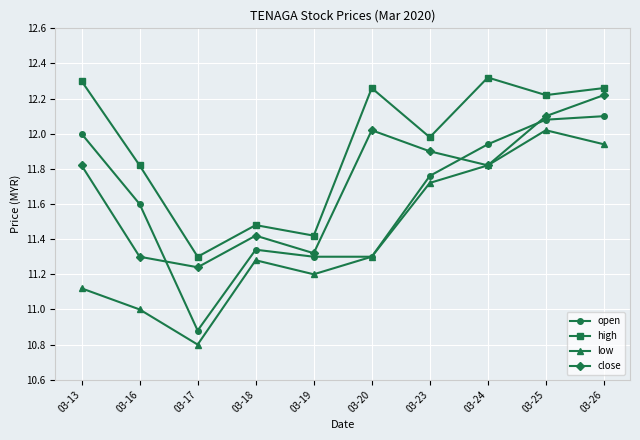

Where is the first local minimum for open?

03-17